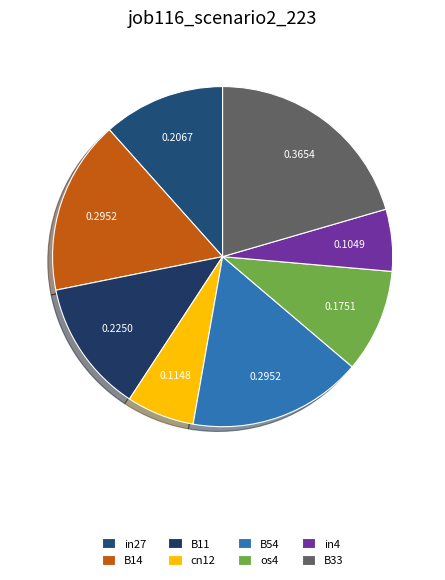

Does B54 account for over 50% of the chart?

No